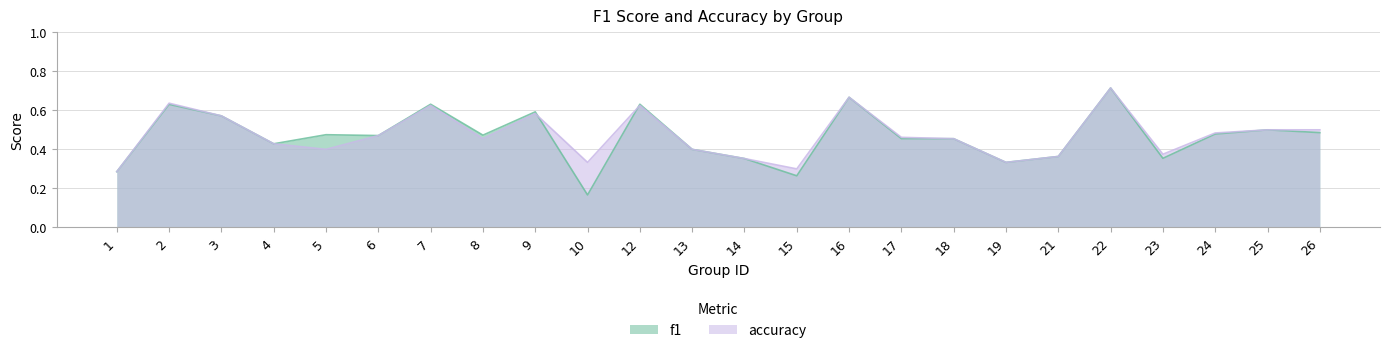

How many series are shown in this chart?

2